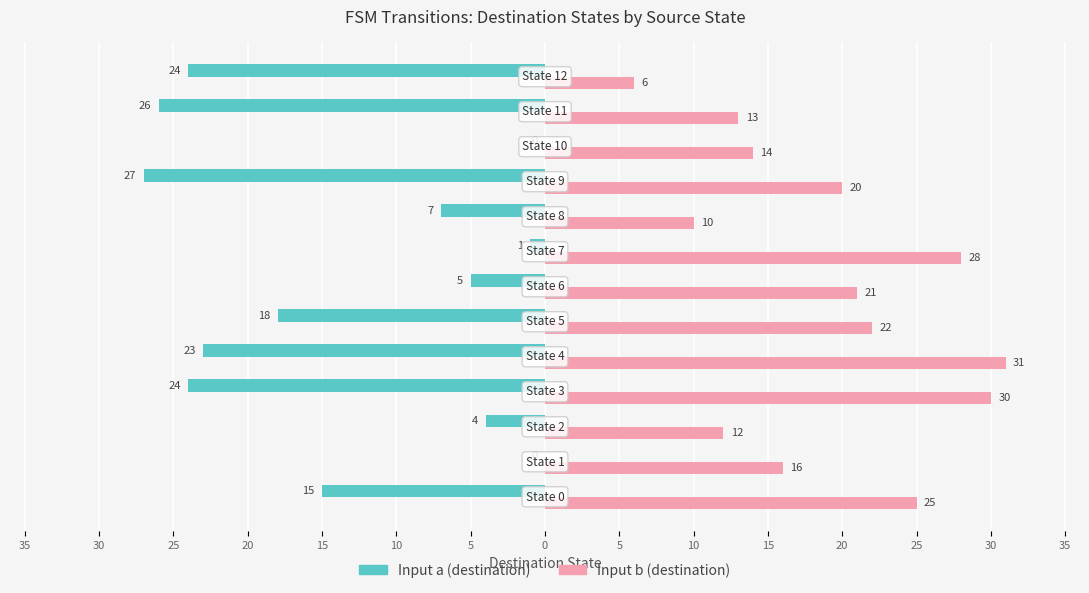

What is the difference between the second highest and second lowest values in the Input a (destination) series?

26